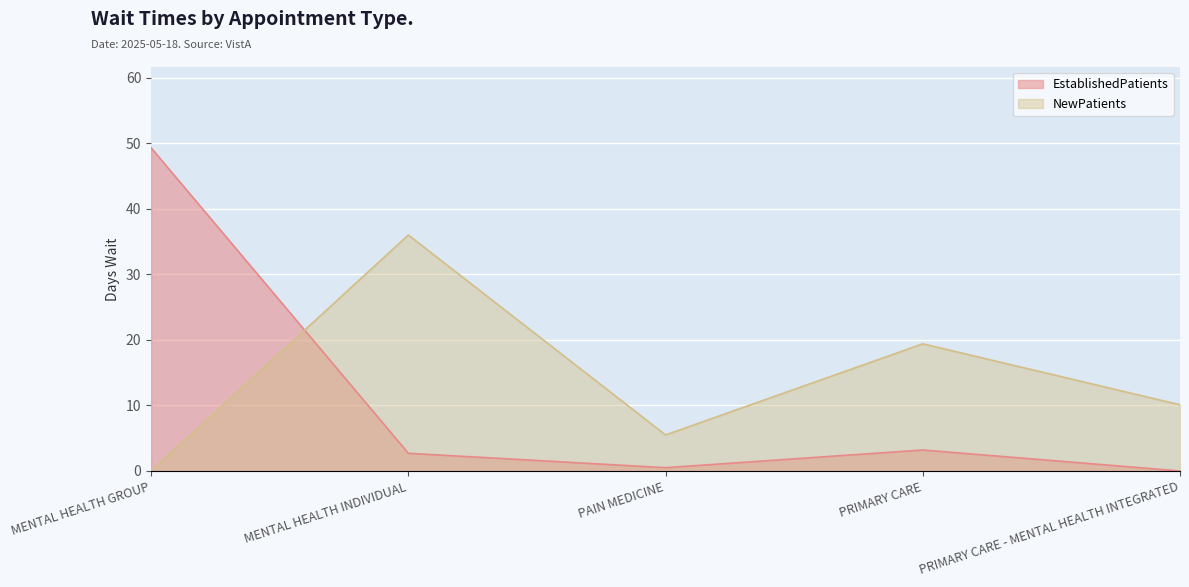

How many times do NewPatients and EstablishedPatients cross each other?

1